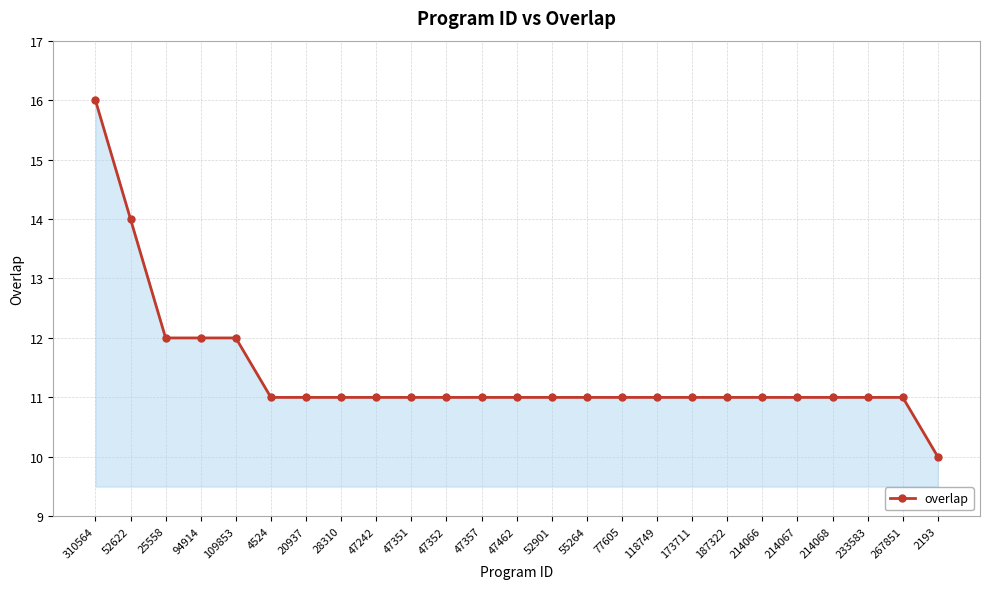

Count the number of categories in the chart.

25